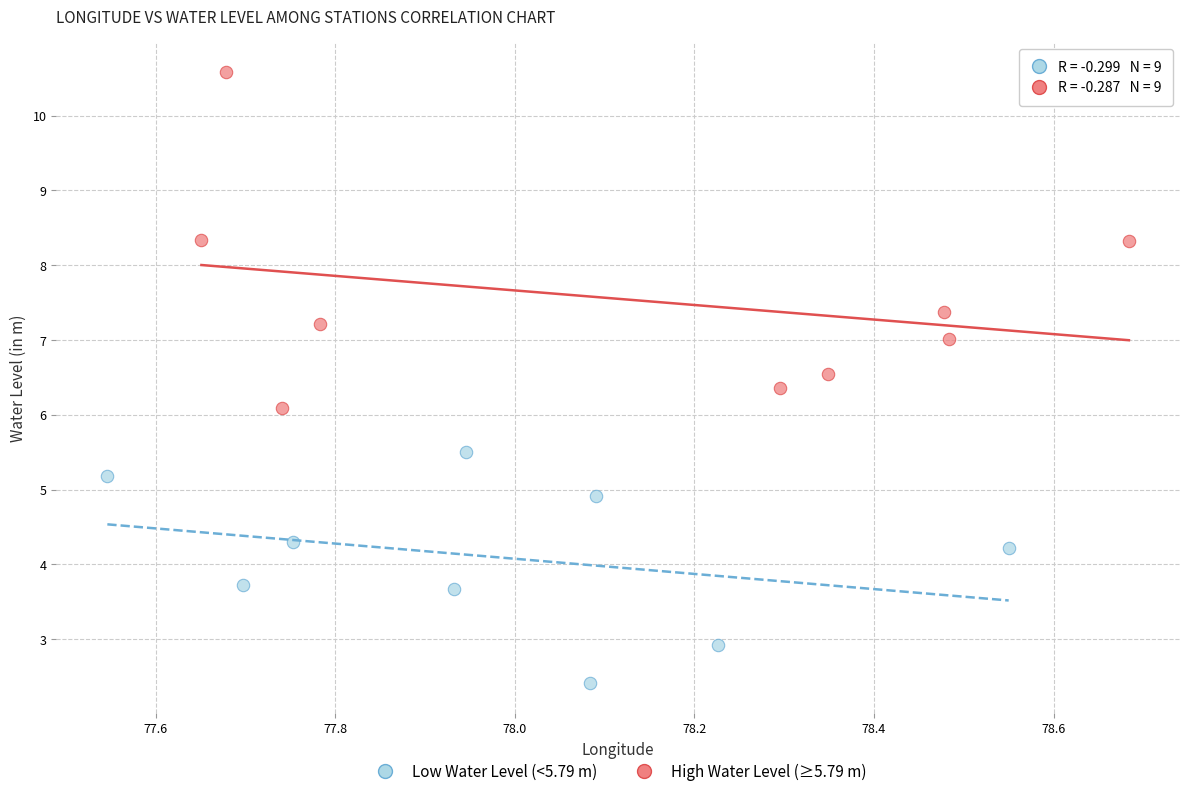

Which series has the widest spread of Y values?

High Water Level (≥5.79 m)